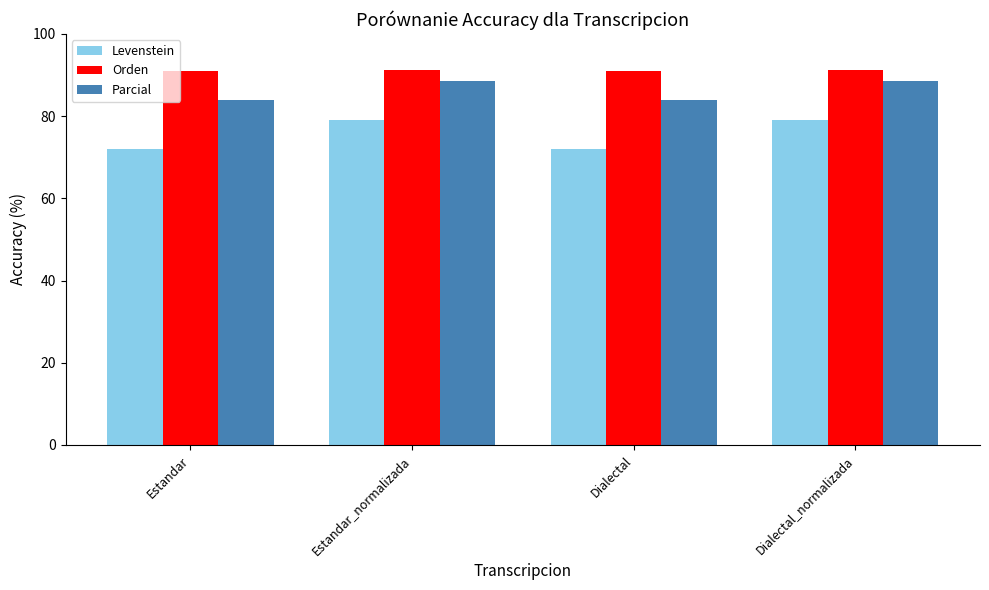

Are the bars horizontal?

No